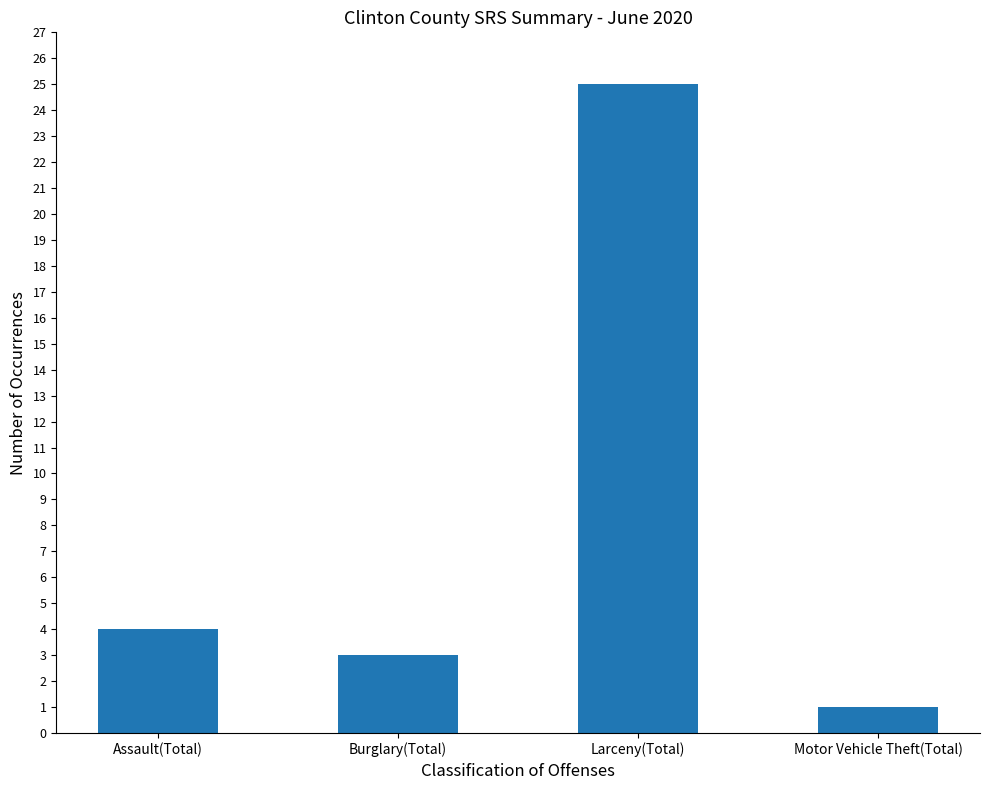

What is the ratio of the value at Assault(Total) to the value at Larceny(Total)?

0.2